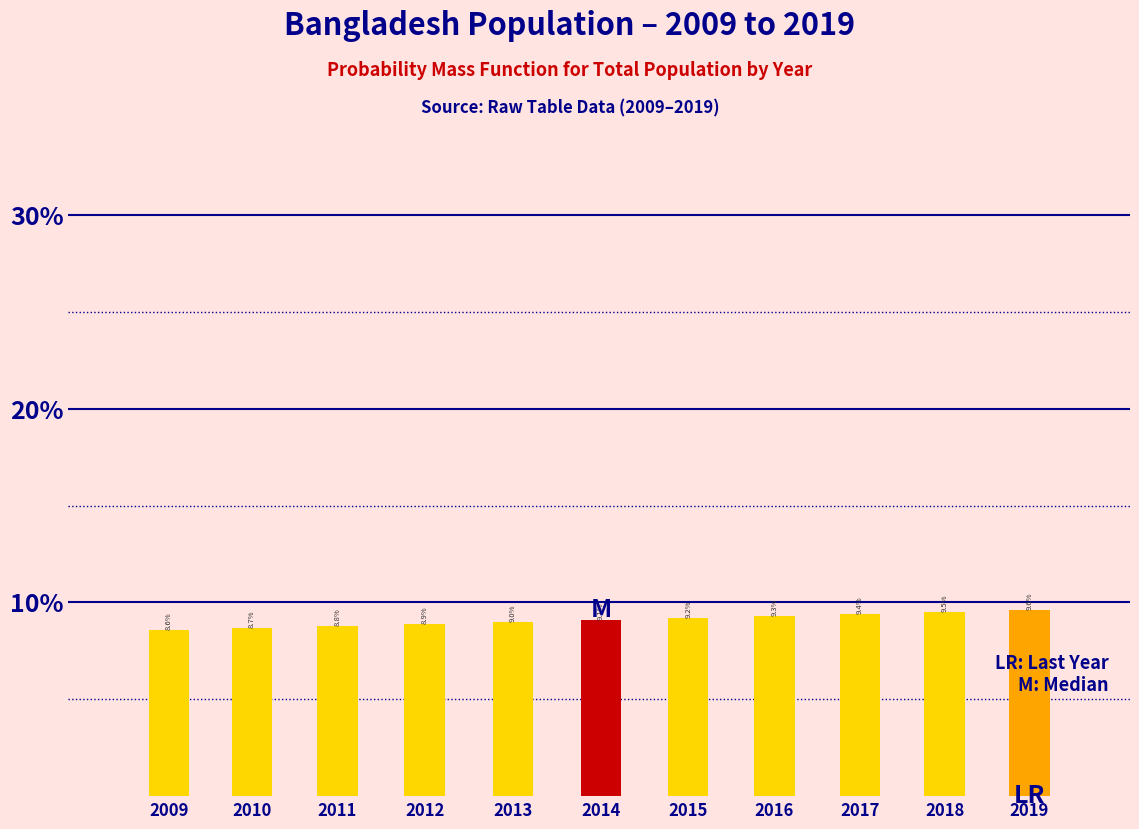

Does the chart contain any negative values?

No